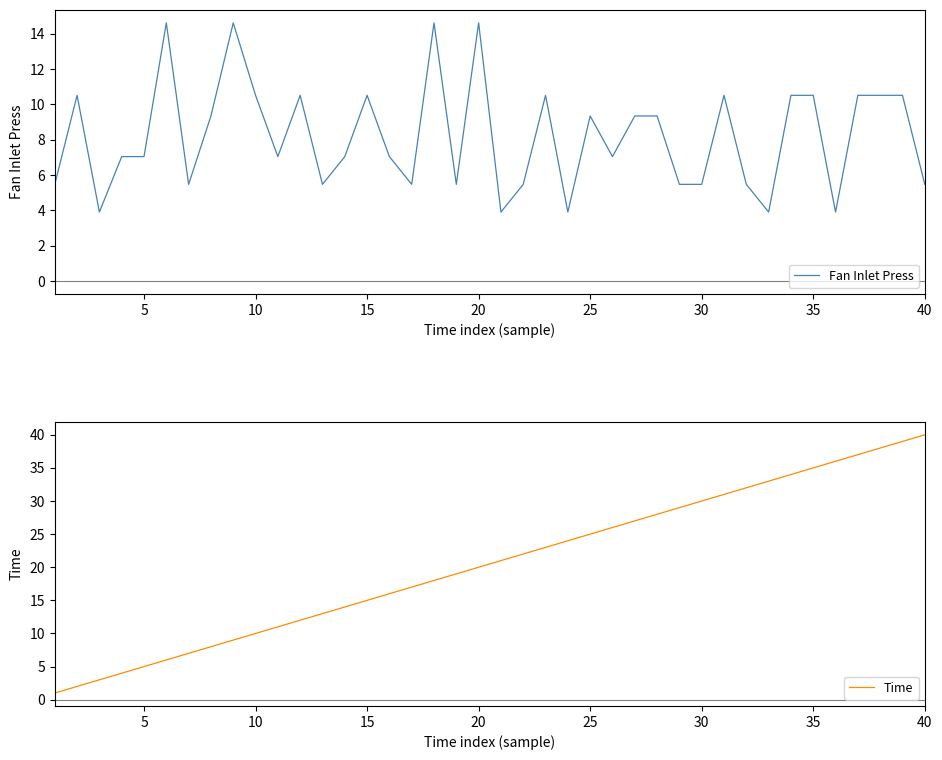

True or false: Fan Inlet Press has a value of 5.5 at 30.

True